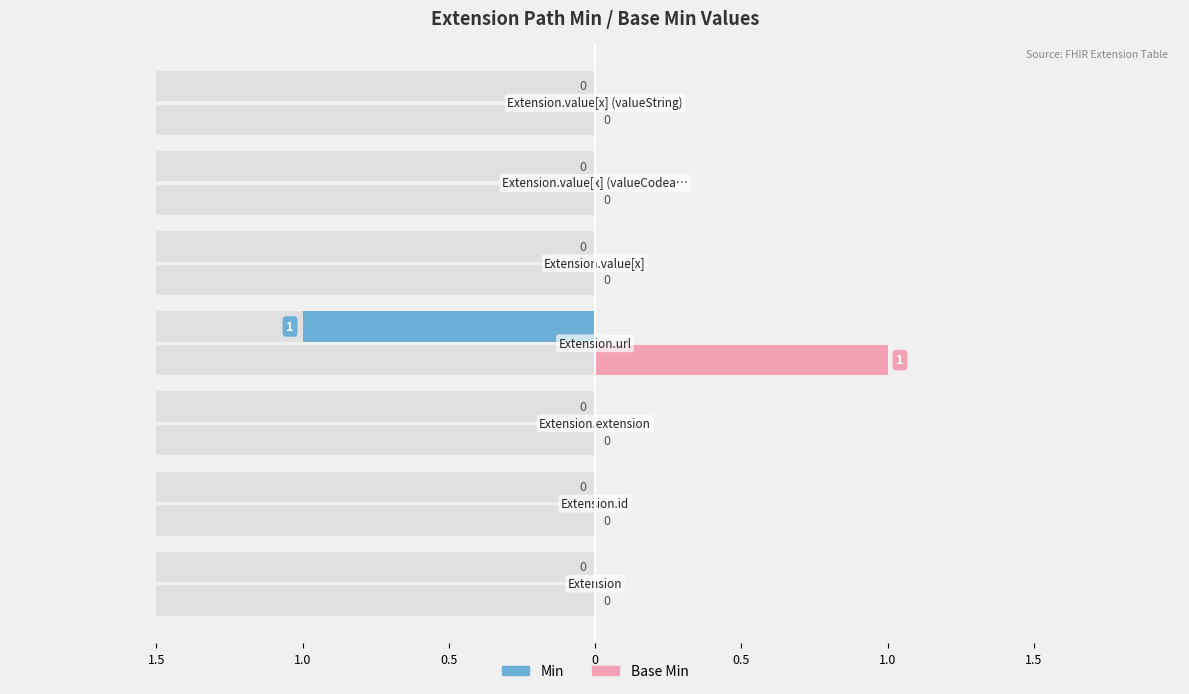

Count the Min values in the range 0 to 1.

7